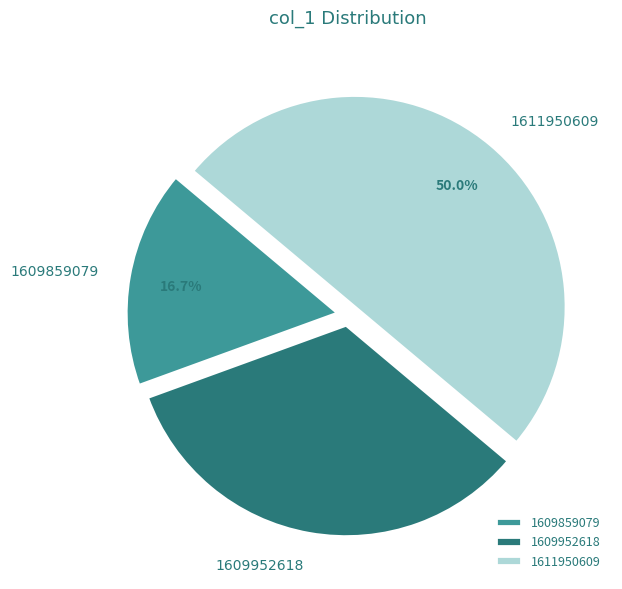

What percentage is the 1609952618 slice, to the nearest percent?

33%